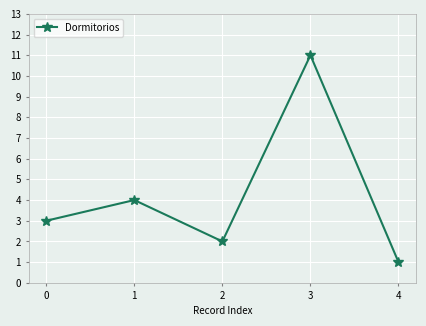

How many data points does each series have?

5